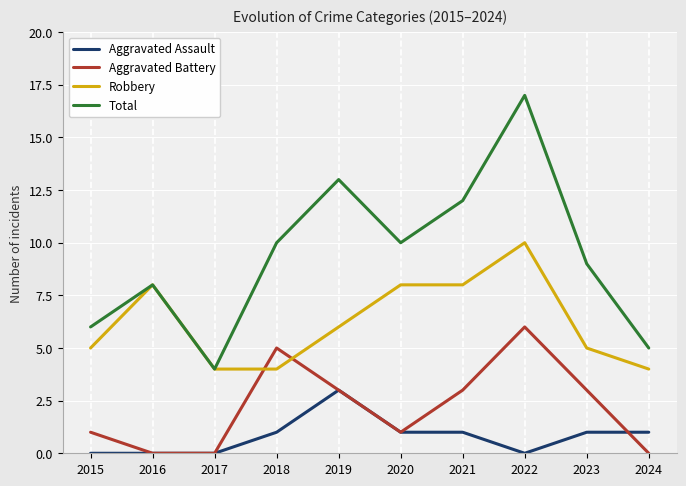

At how many categories does at least one series exceed 7?

7